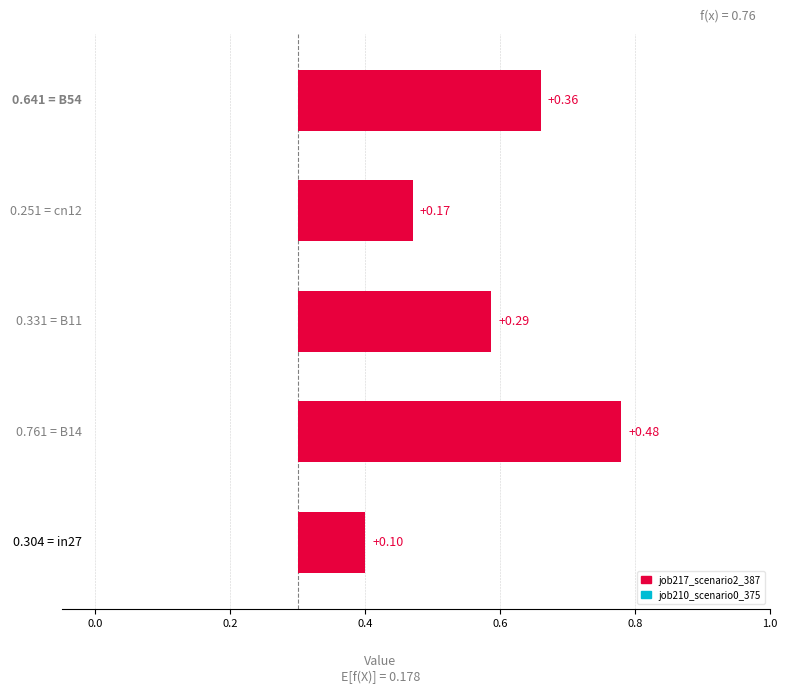

What is the greatest value displayed?

0.8